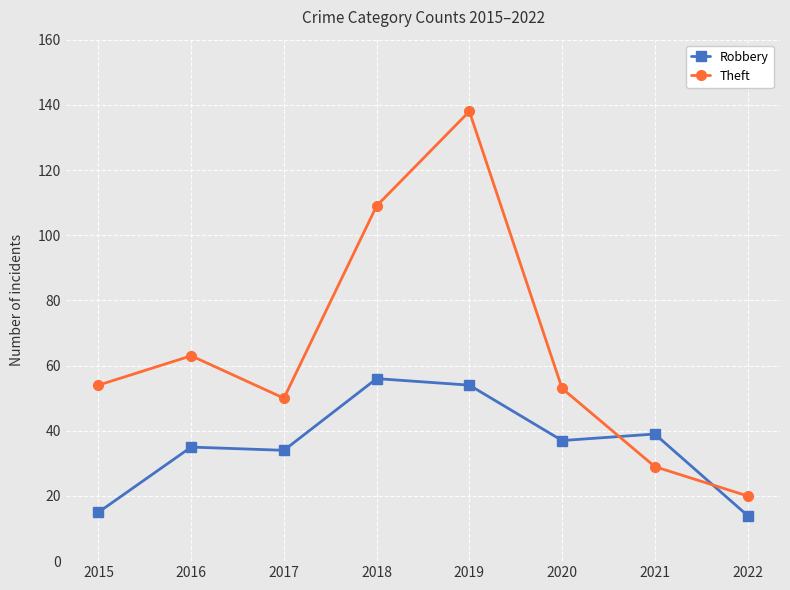

At which category does Theft reach its first local peak?

2016